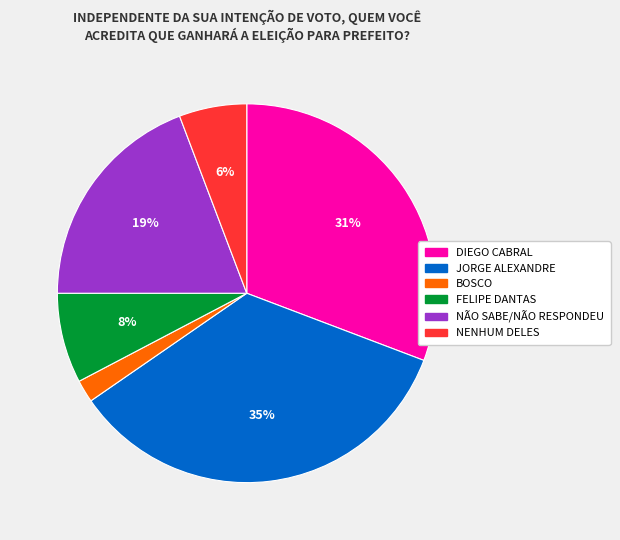

Do NÃO SABE/NÃO RESPONDEU and NENHUM DELES together represent more than half of the pie?

No